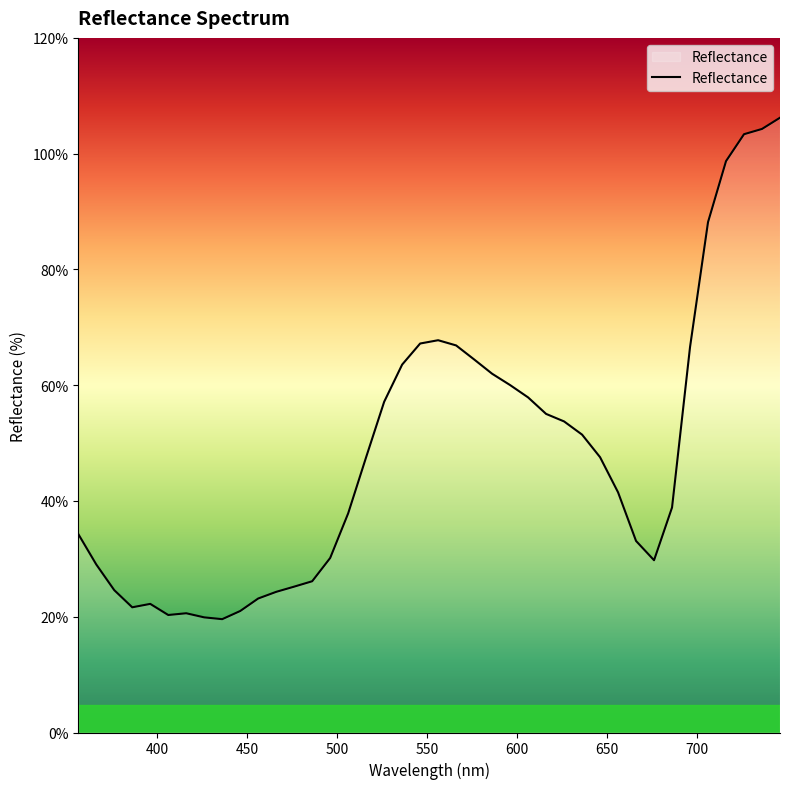

What is the difference between the maximum and minimum values?

86.6